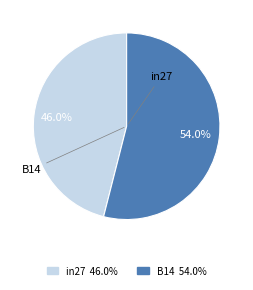

Is there a majority slice in this chart?

Yes